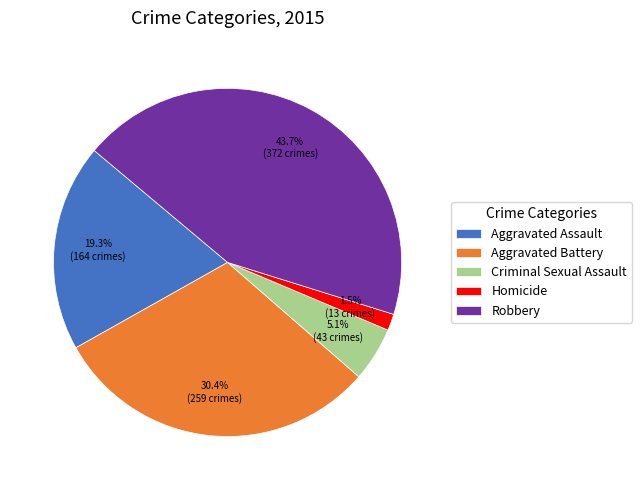

What percentage is NOT represented by Homicide?

98.5%